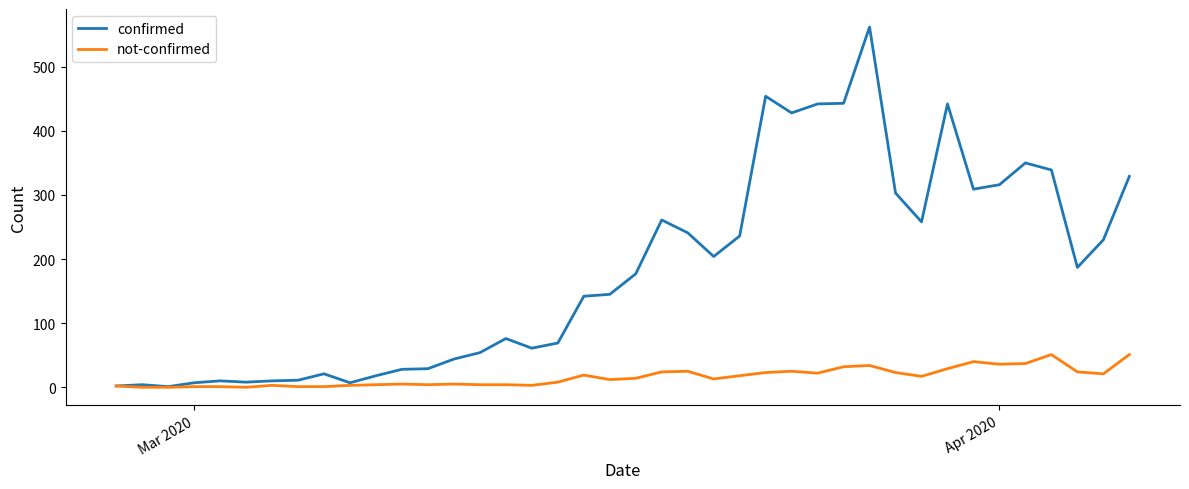

List the series in order of their overall mean, lowest first.

not-confirmed, confirmed